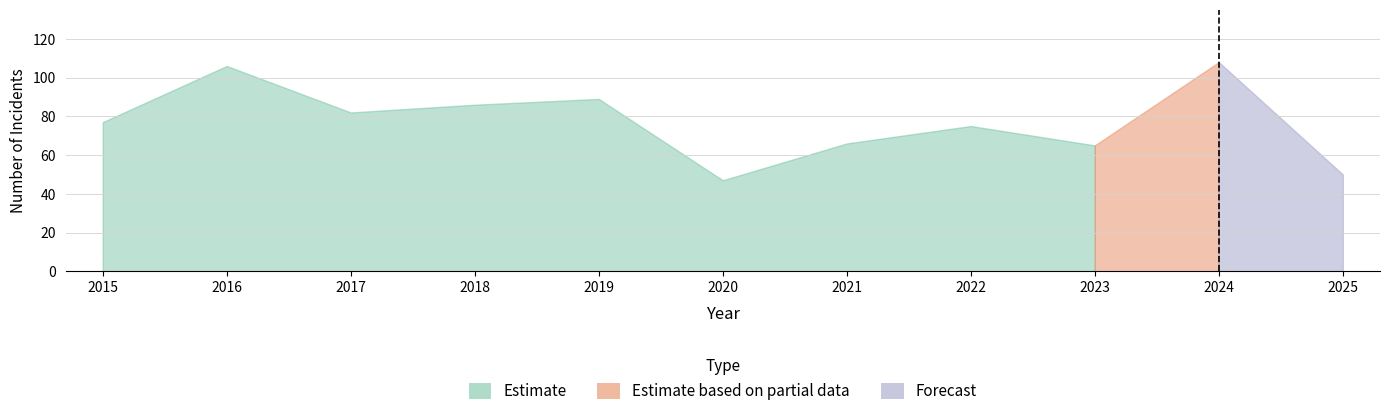

Does the chart display data point markers on the line(s)?

No